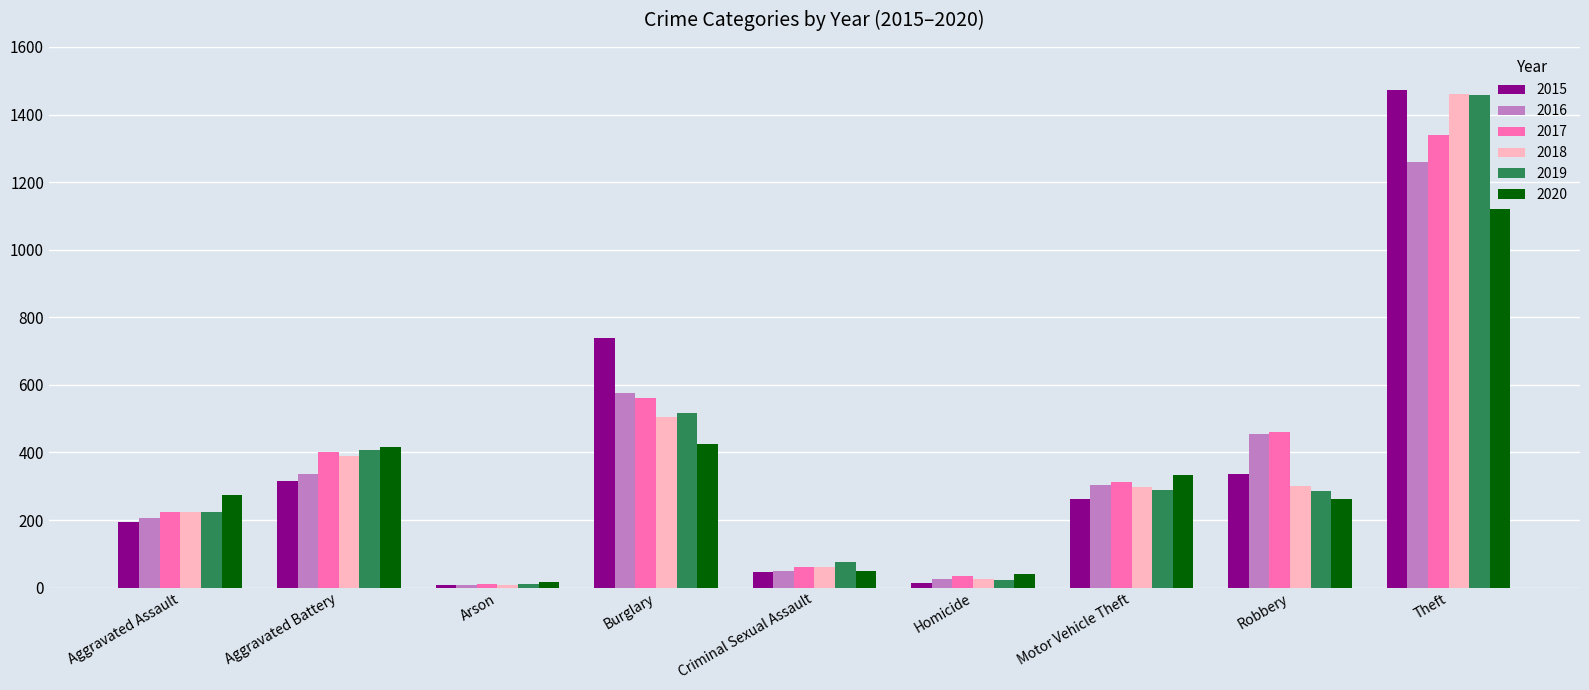

What is the highest value of the 2016 series?

1259